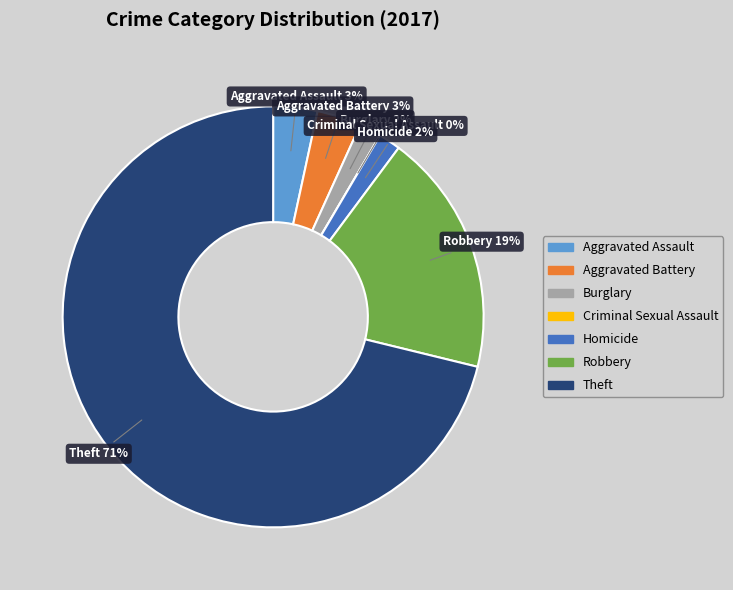

Rank the categories by value from lowest to highest.

Criminal Sexual Assault, Burglary, Homicide, Aggravated Assault, Aggravated Battery, Robbery, Theft